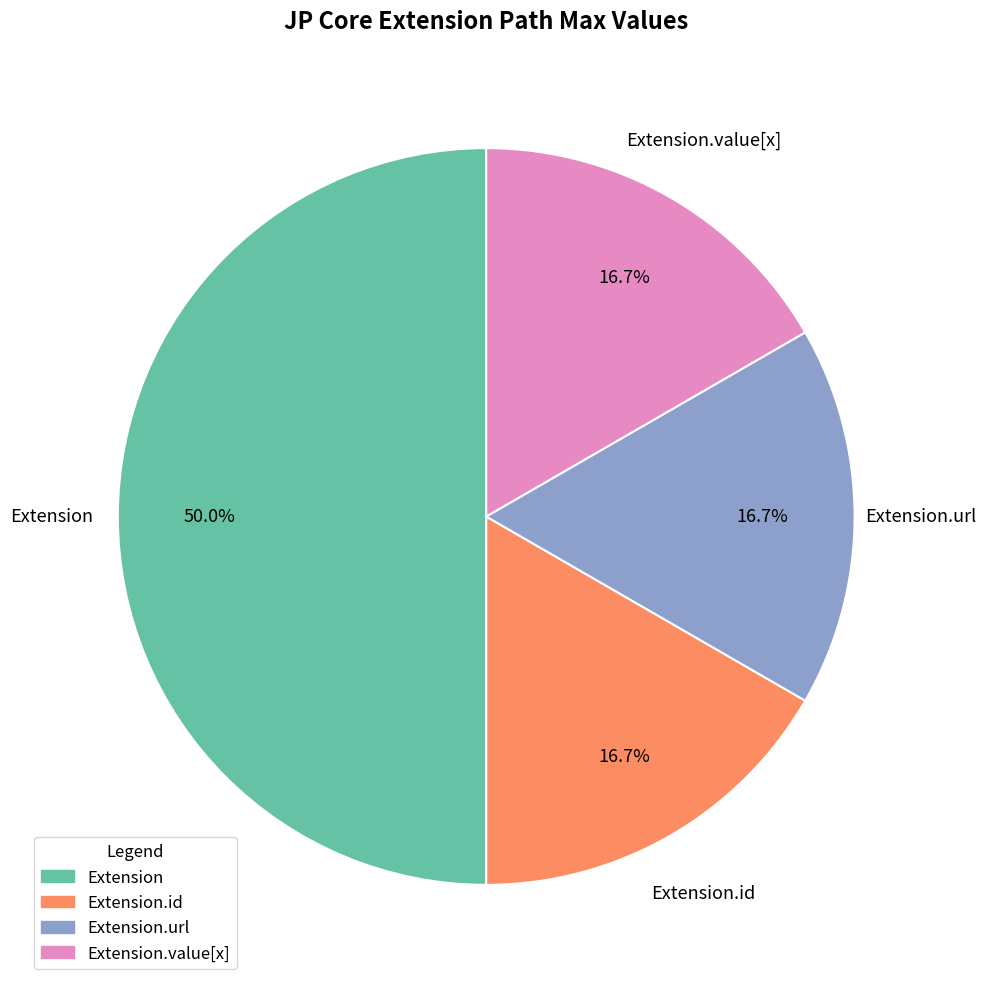

How many segments does this pie chart have?

4